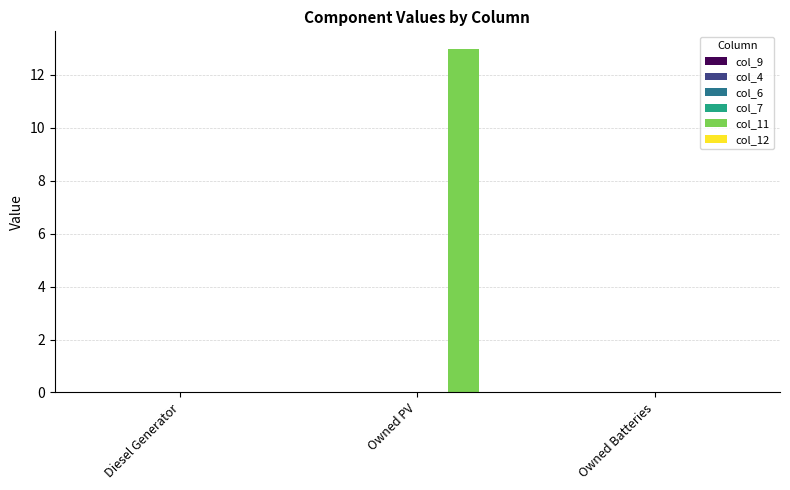

Which series has the widest spread of values?

col_11